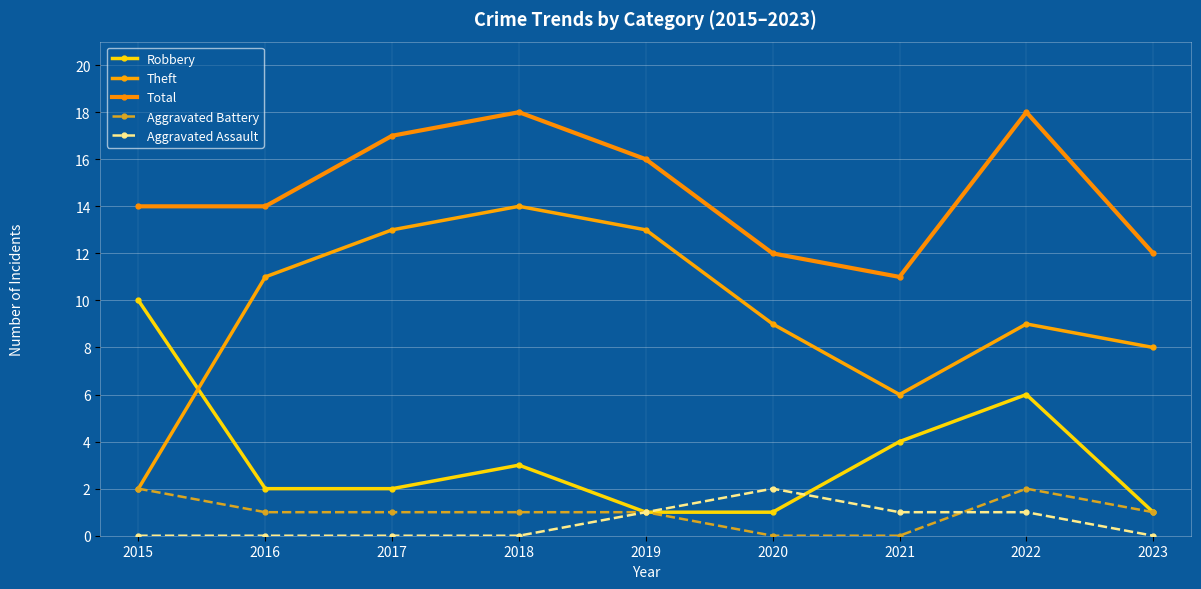

How many categories are shown in the chart?

9